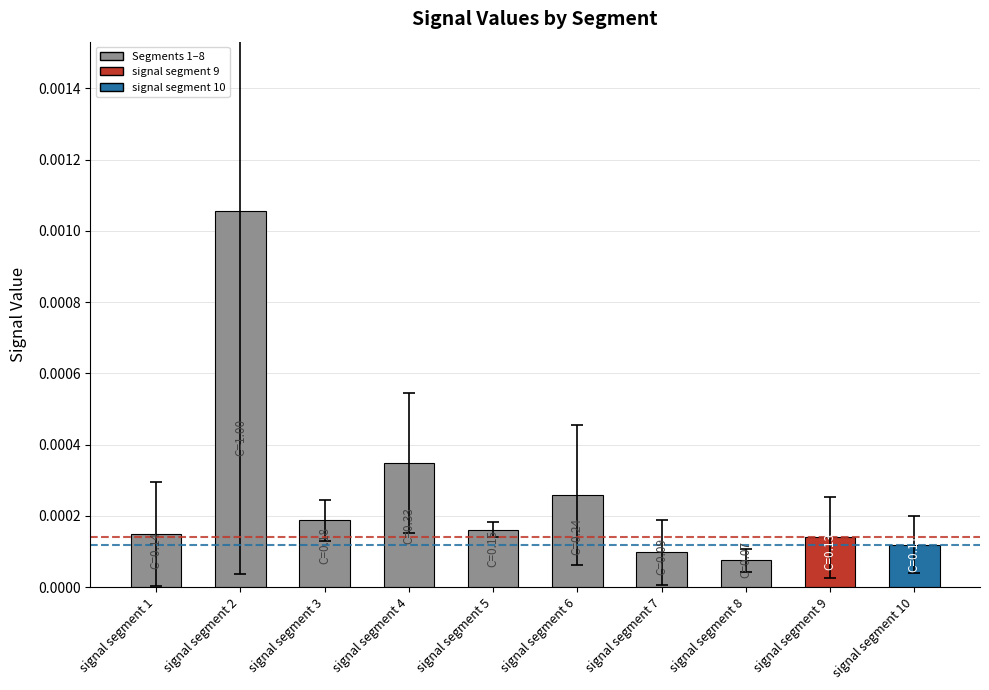

Does the chart contain any negative values?

No